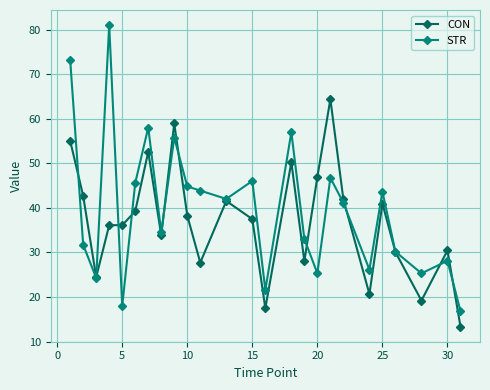

What is the smallest value displayed?

13.3